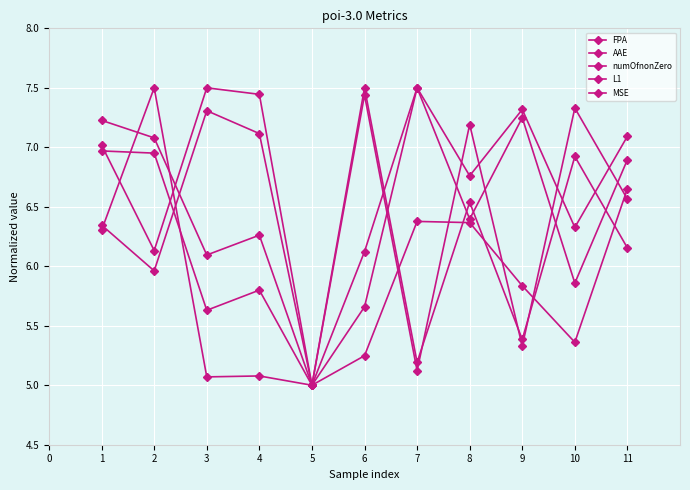

At which category does AAE reach its first local peak?

4